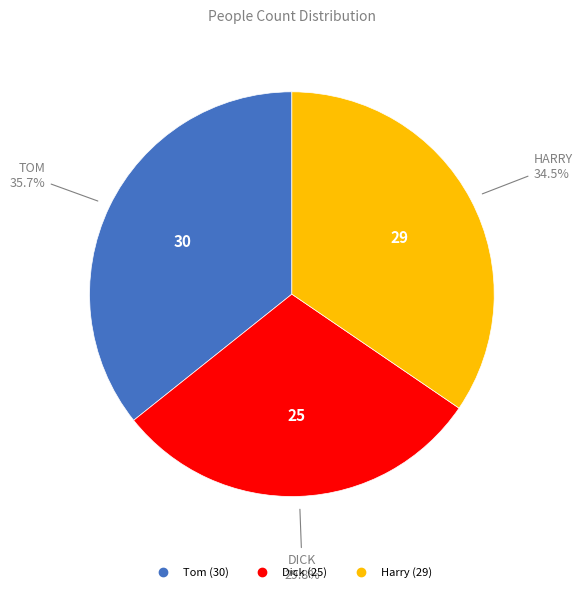

What percentage is the Dick slice, to the nearest percent?

30%